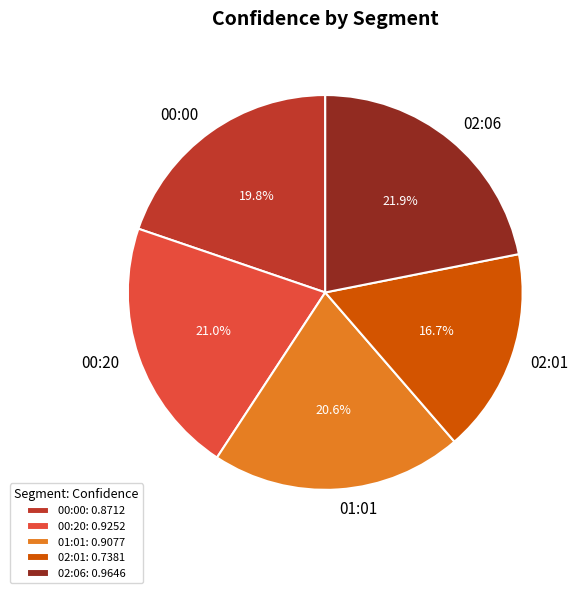

True or false: 02:06 accounts for 10% of the total.

False